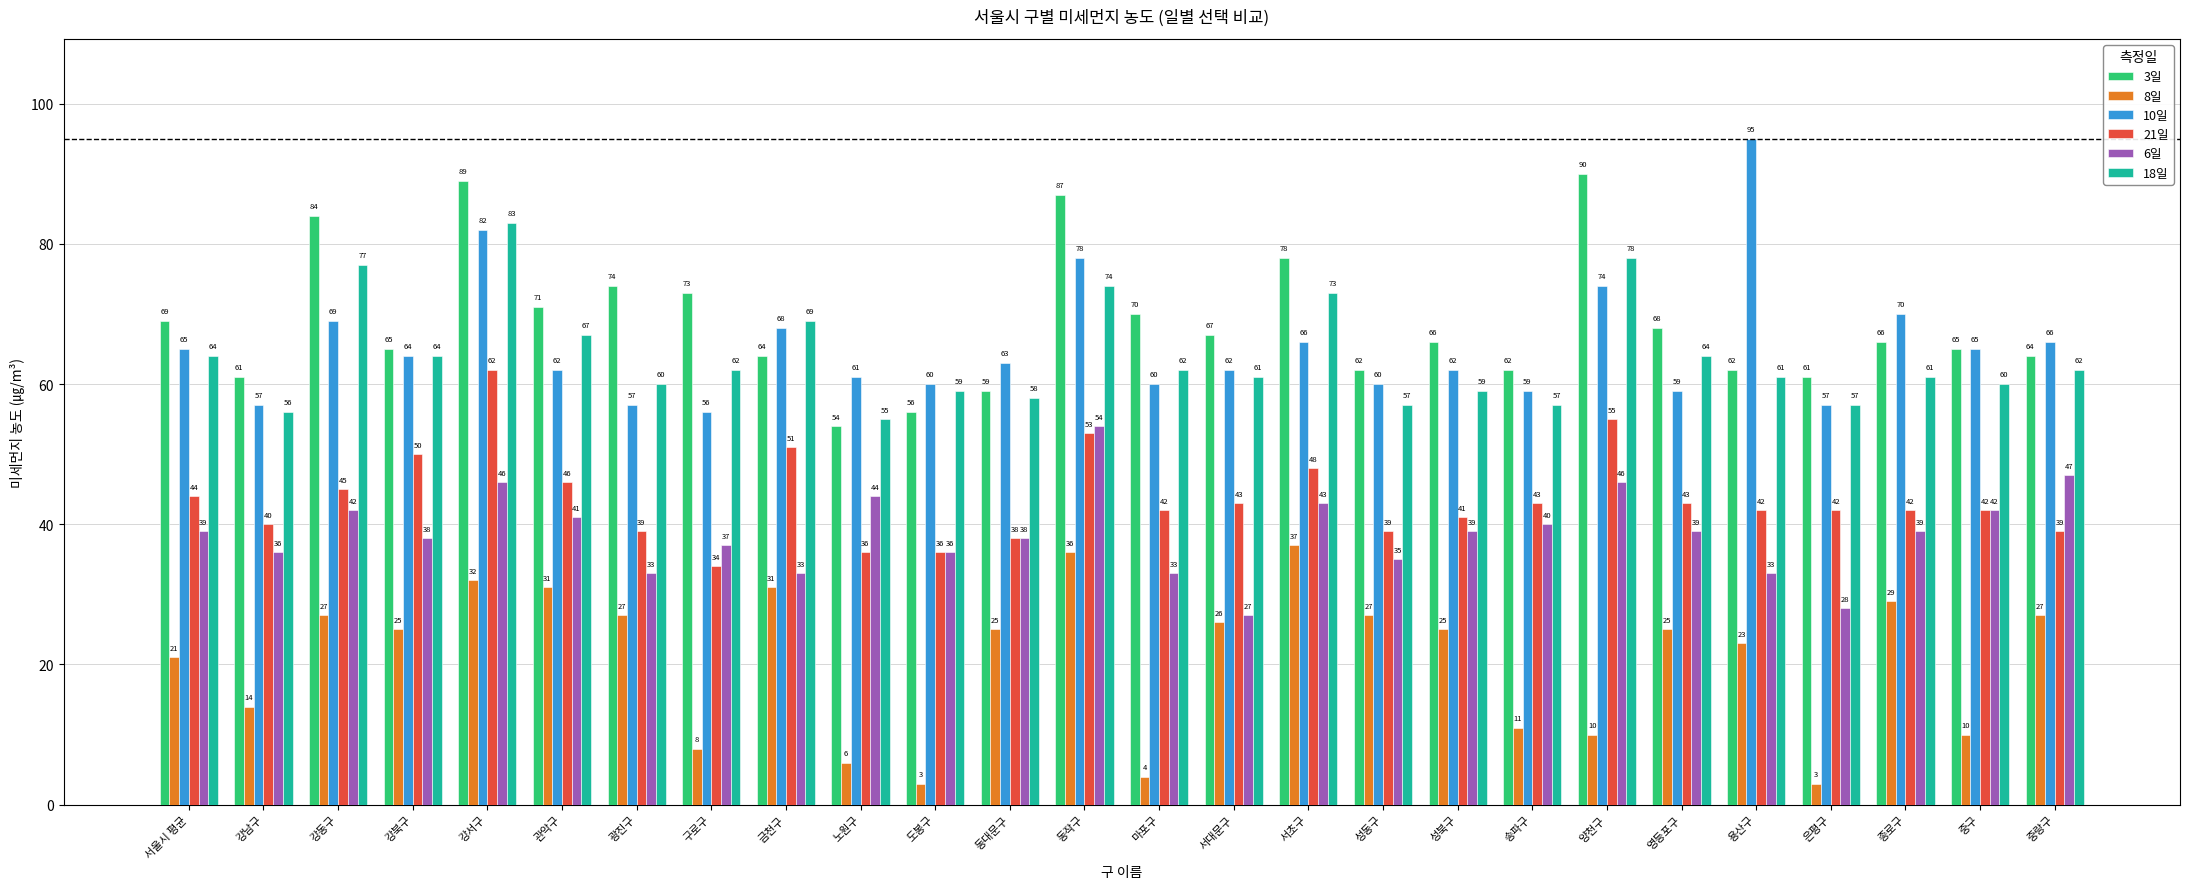

Is it true that 18일 equals 42 at 금천구?

False